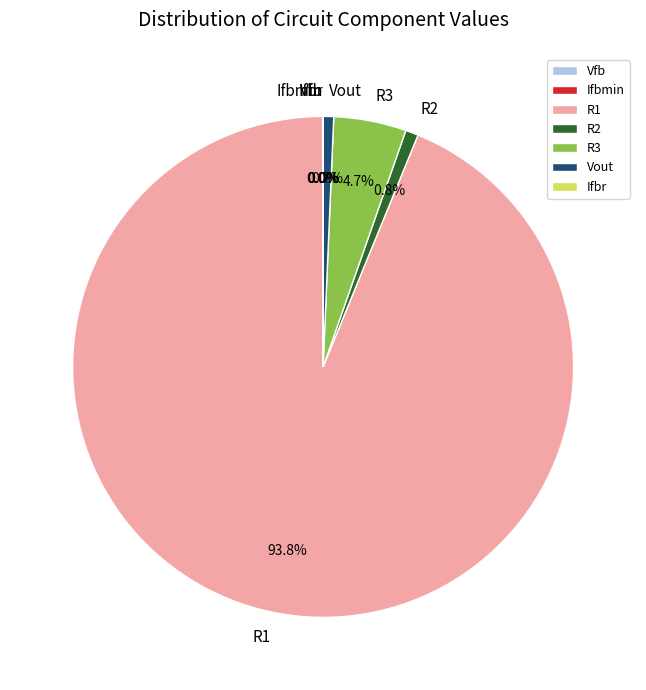

To the nearest percent, what is the combined percentage of R2 and R1?

95%